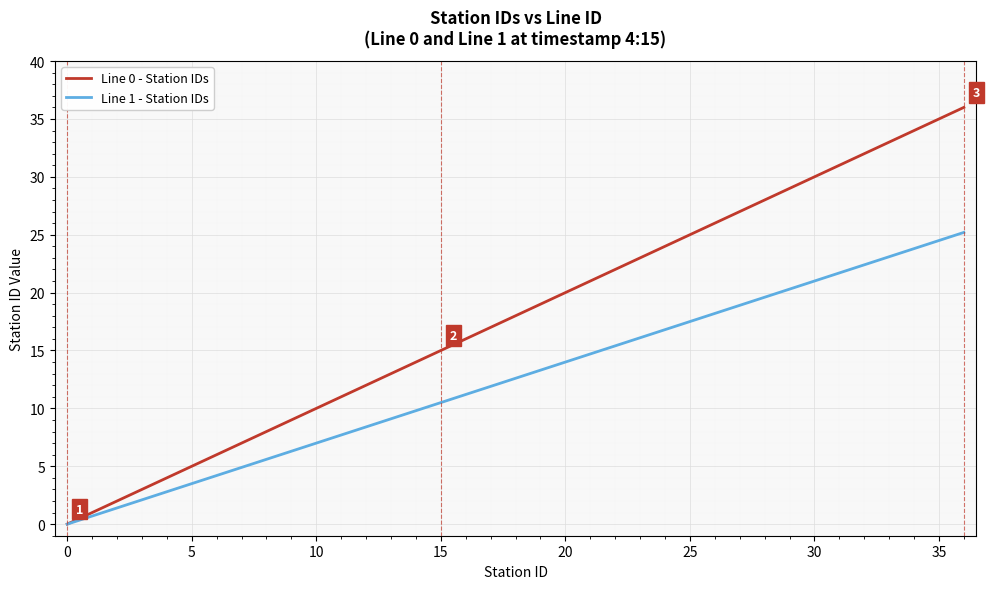

What is the difference between the maximum and minimum values in the Line 0 - Station IDs series?

36.0